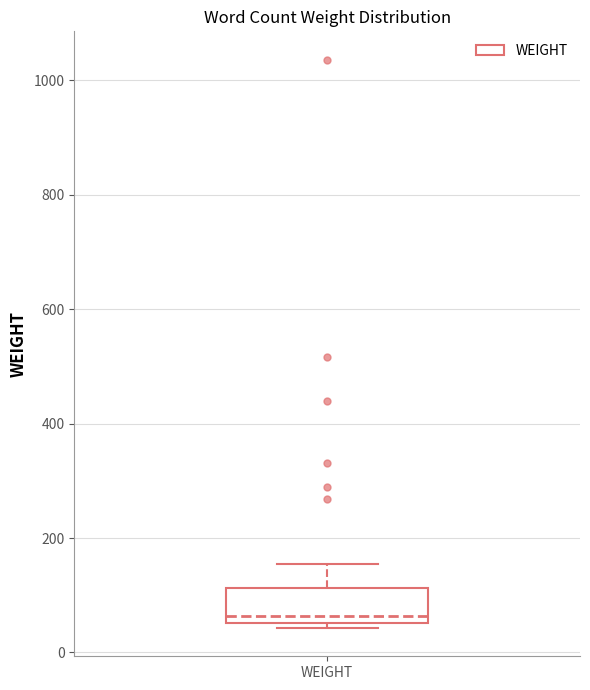

Where is the upper edge of the box for WEIGHT on the y-axis? The values are not printed on the chart, so give them approximately, as read against the axis.

120